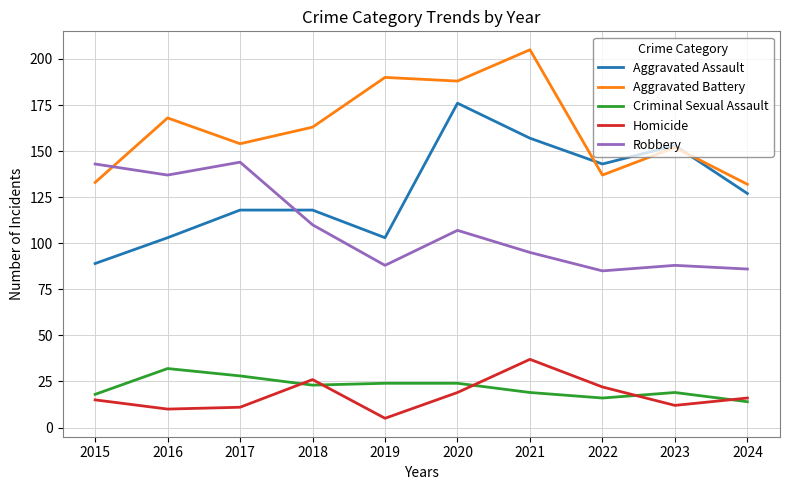

What is the difference between the Homicide values at 2024 and 2016?

6